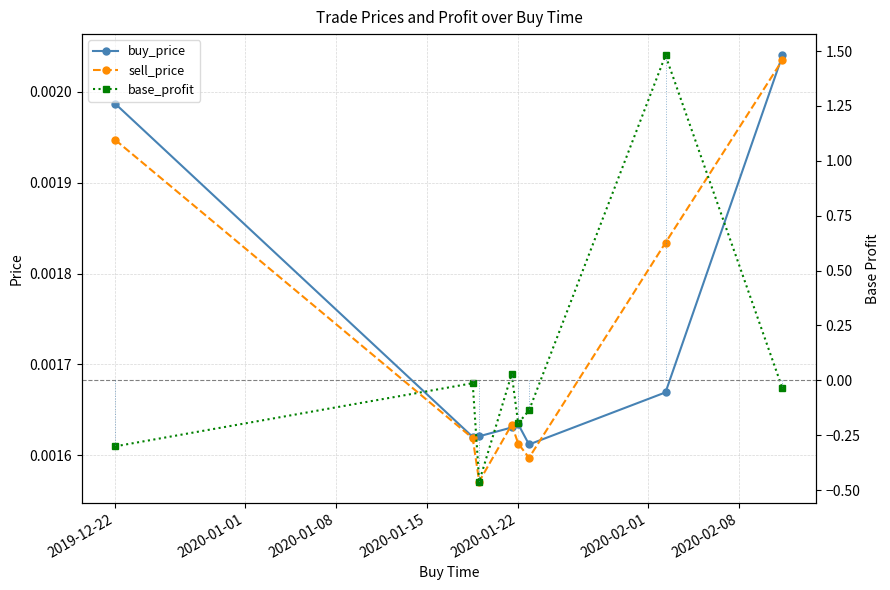

Reading left to right, transcribe all the data shown in this chart.

buy_price: 0.0	0.0	0.0	0.0	0.0	0.0	0.0	0.0
sell_price: 0.0	0.0	0.0	0.0	0.0	0.0	0.0	0.0
base_profit: -0.3	-0.0	-0.5	0.0	-0.2	-0.1	1.5	-0.0